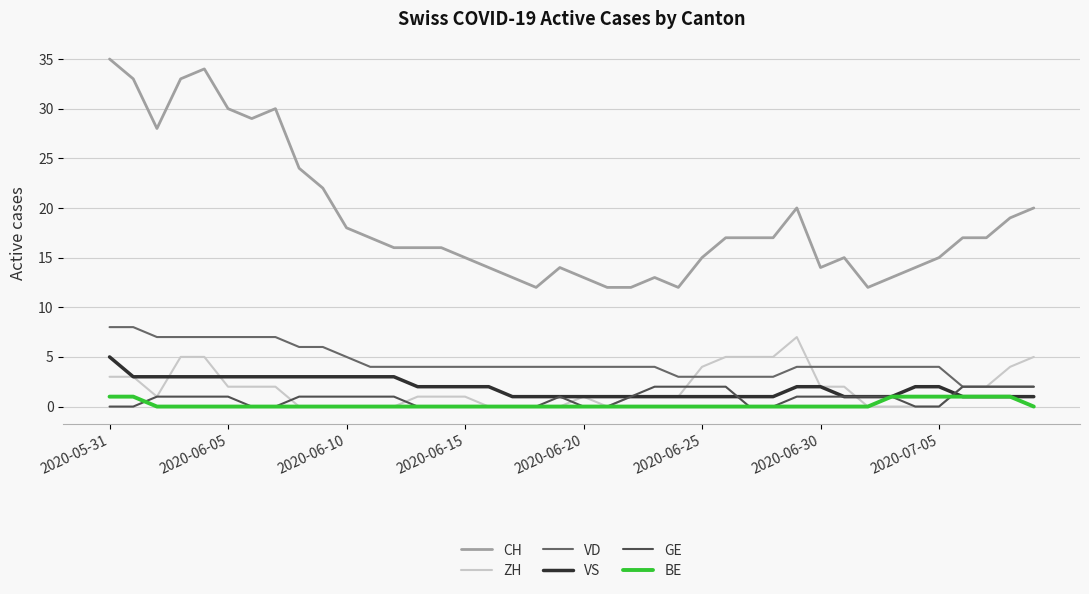

True or false: VD and VS cross at least once.

False